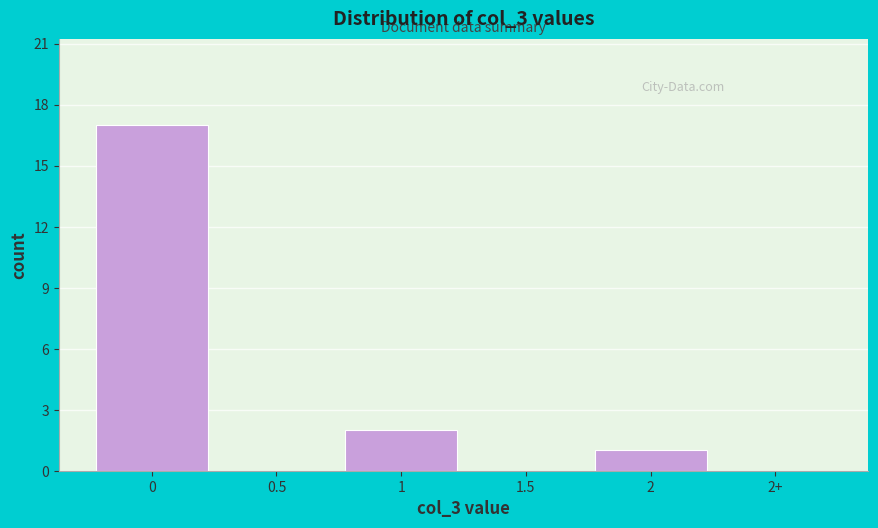

Reading right to left, extract all data points from this chart.

2+=0	2=1	1.5=0	1=2	0.5=0	0=17